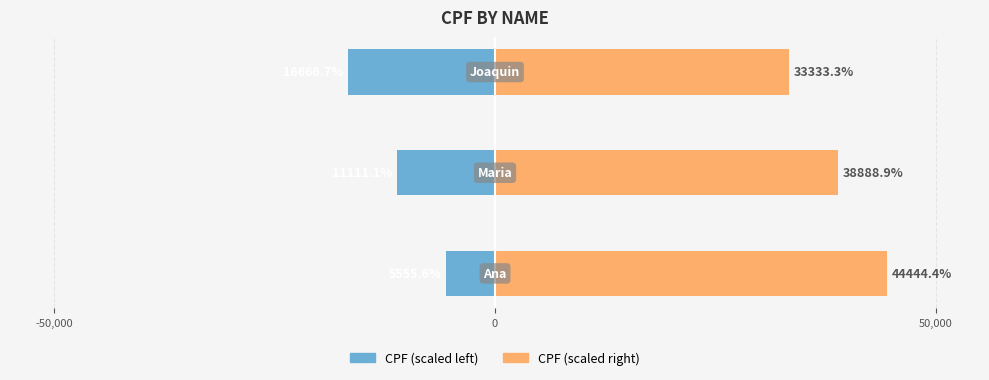

Reading right to left, list all the values displayed in this chart.

CPF (scaled left): -16666.7	-11111.1	-5555.6
CPF (scaled right): 33333.3	38888.9	44444.4